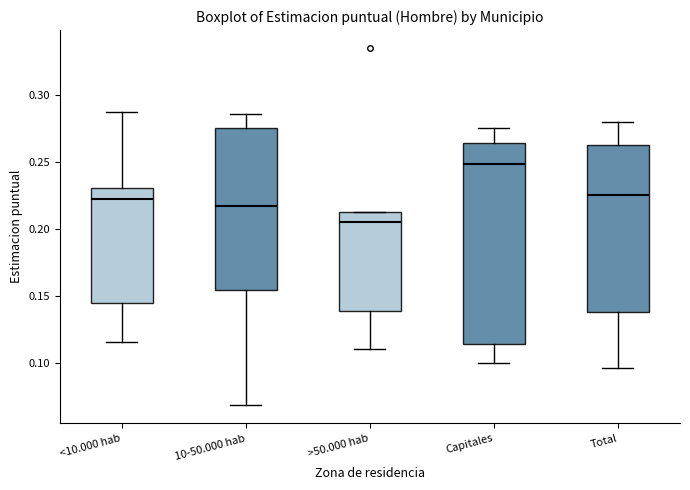

Reading left to right, transcribe this box plot: for each box, give where its median line is, the range the box spans, and where its two whiskers end, as read against the y-axis. The values are not printed on the chart, so give them approximately, as read against the axis.

<10.000 hab: median 0.220, box 0.145 to 0.230, whiskers 0.115 to 0.285
10-50.000 hab: median 0.215, box 0.155 to 0.275, whiskers 0.070 to 0.285
>50.000 hab: median 0.205, box 0.140 to 0.210, whiskers 0.110 to 0.210
Capitales: median 0.250, box 0.115 to 0.265, whiskers 0.100 to 0.275
Total: median 0.225, box 0.135 to 0.260, whiskers 0.095 to 0.280